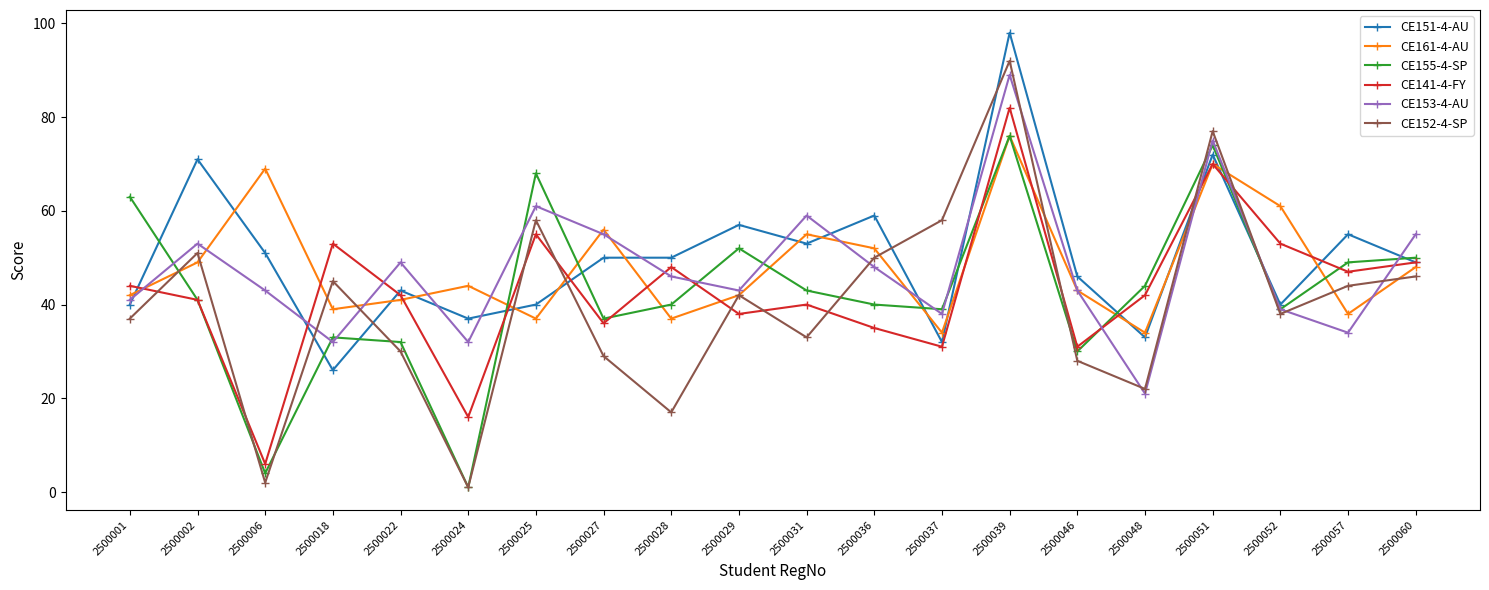

At which label does CE151-4-AU first exceed 50?

2500002